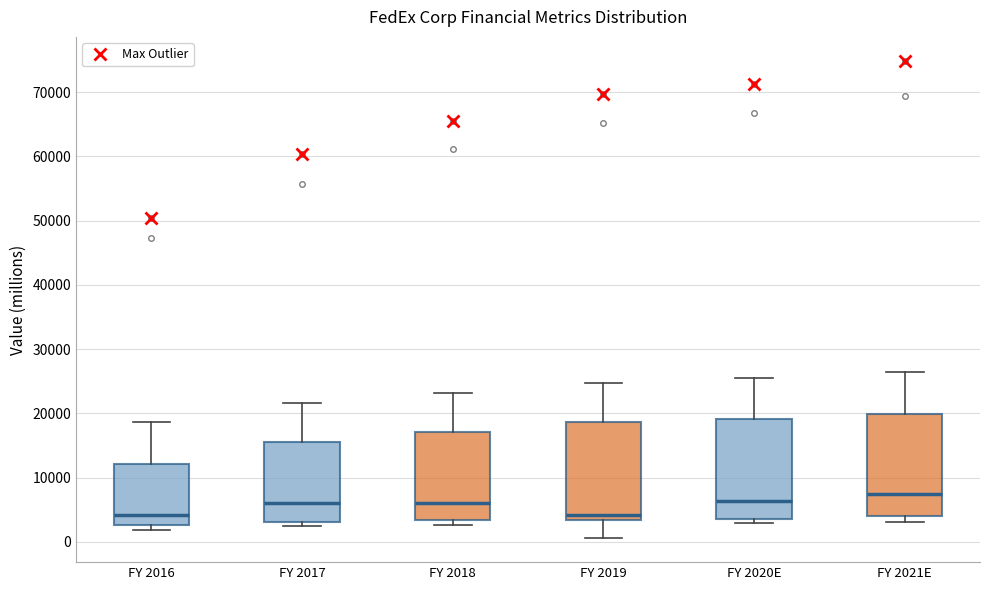

Which box's median line is the highest?

FY 2021E